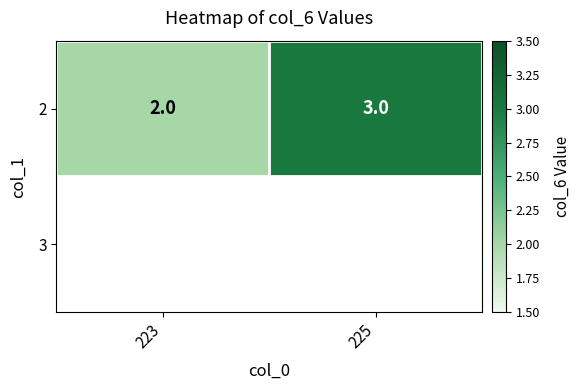

Rank the categories by value from highest to lowest.

225, 223